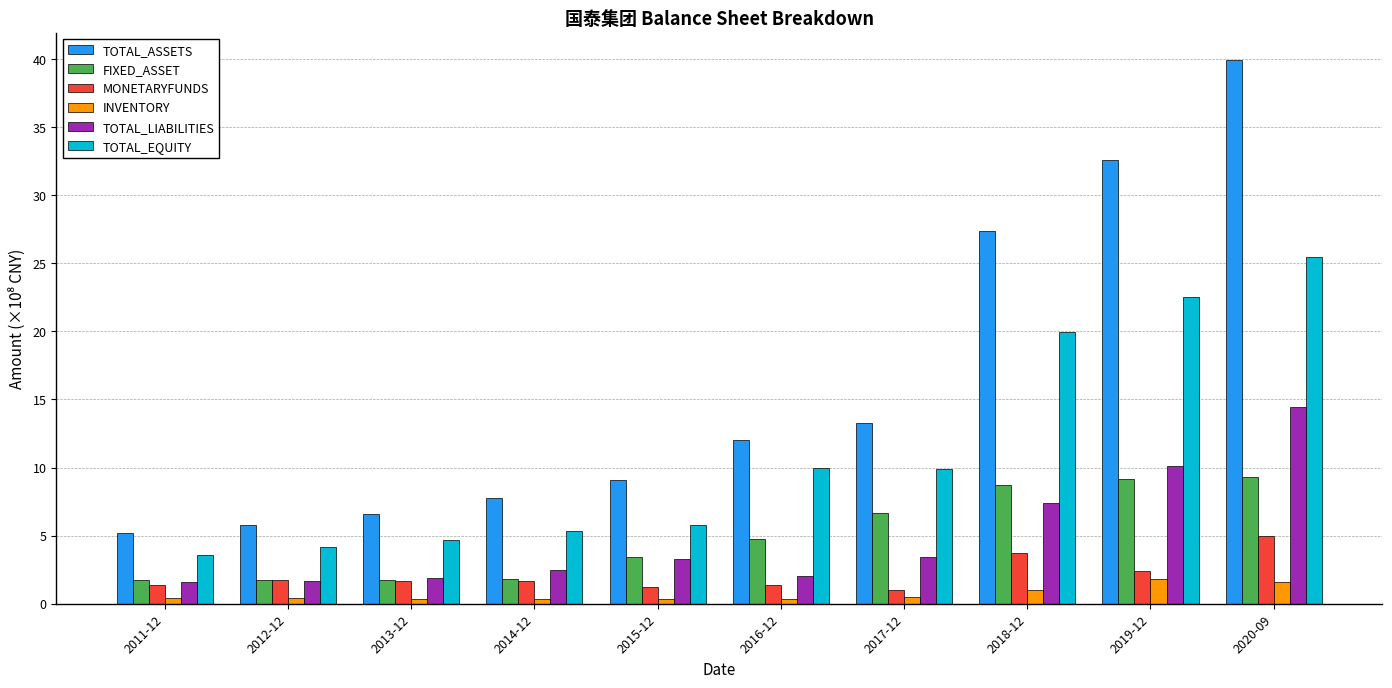

What is the sum of all FIXED_ASSET values?

49.0